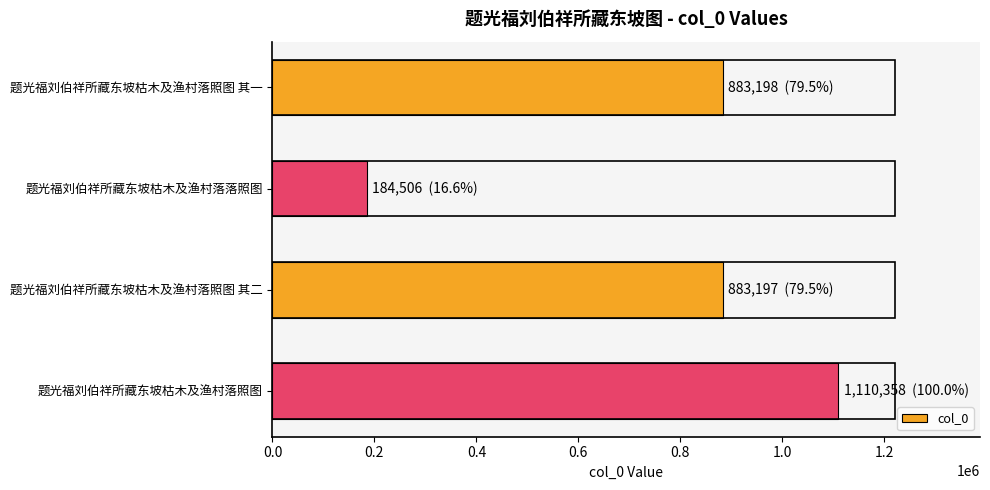

What is the smallest value displayed?

184506